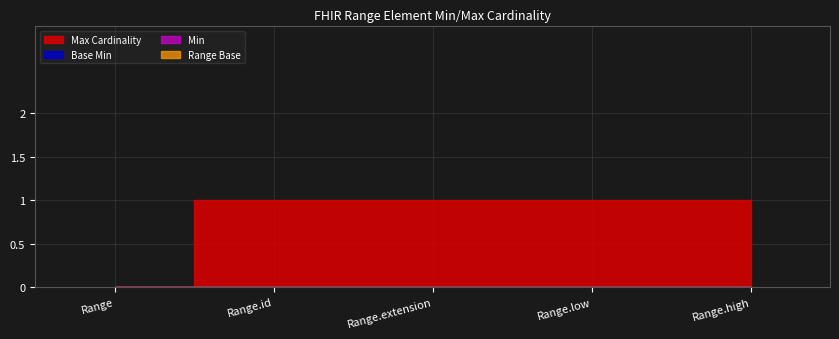

What is the label of the 5th point from the left?

Range.high